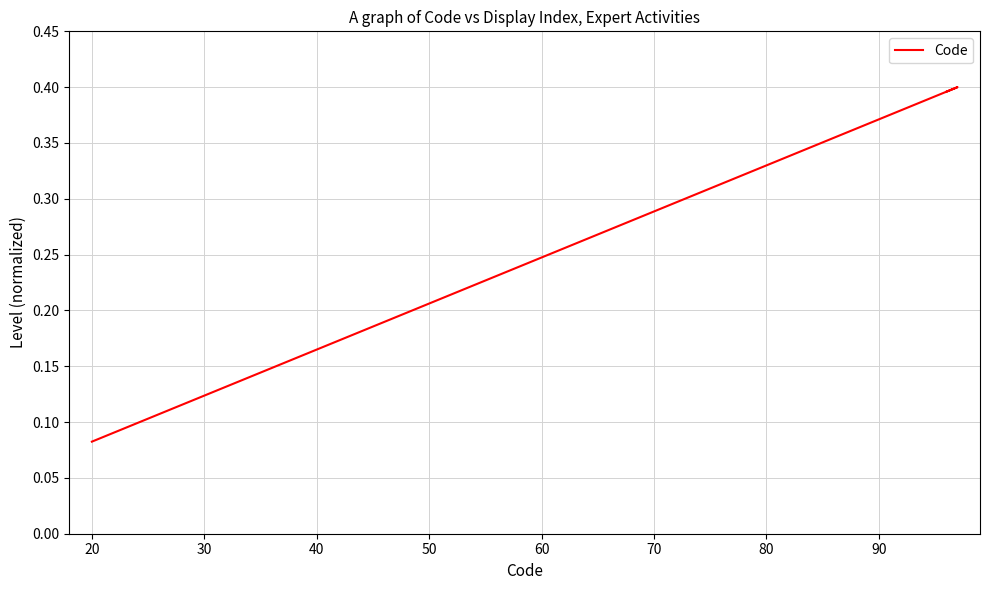

True or false: the data has more than 0 interior local peaks.

True